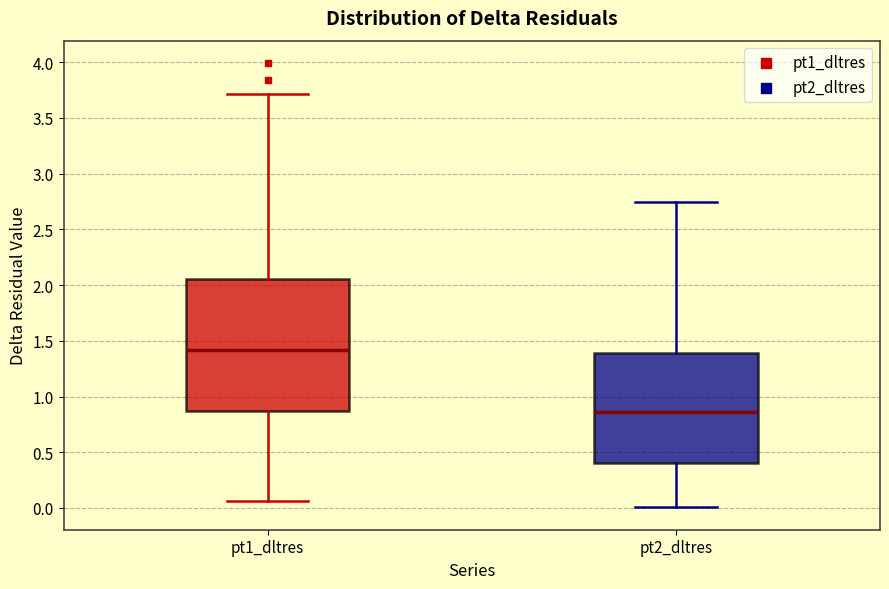

Reading left to right, transcribe this box plot: for each box, give where its median line is, the range the box spans, and where its two whiskers end, as read against the y-axis. The values are not printed on the chart, so give them approximately, as read against the axis.

pt1_dltres: median 1.40, box 0.85 to 2.05, whiskers 0.05 to 3.70
pt2_dltres: median 0.85, box 0.40 to 1.40, whiskers 0.00 to 2.75